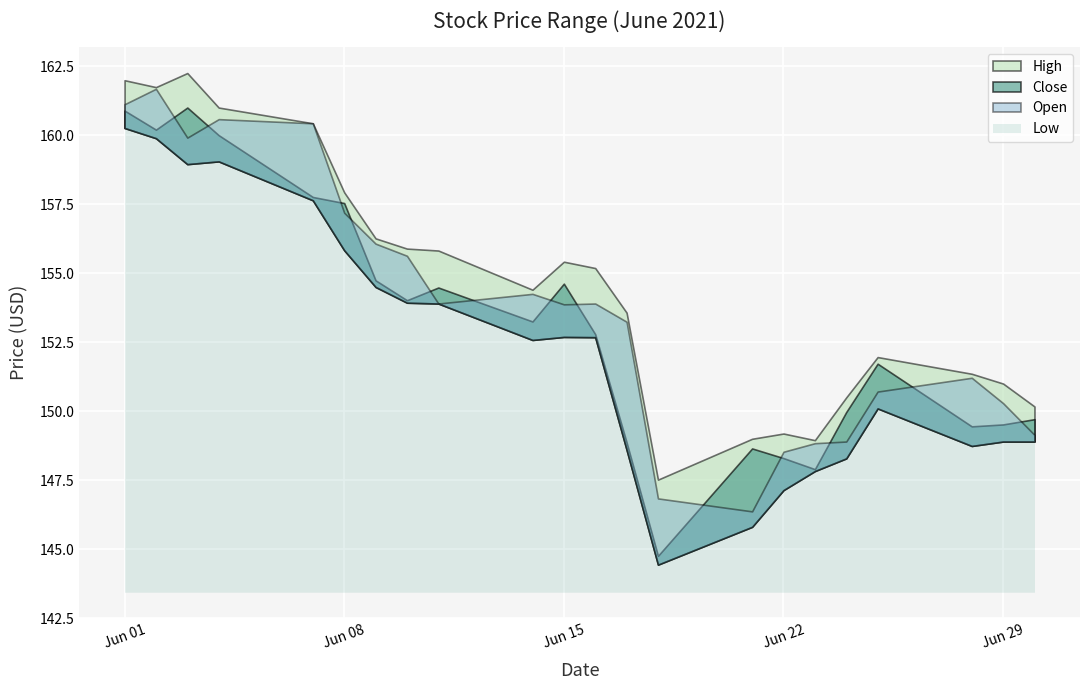

At which label does High first exceed 155?

2021-06-01